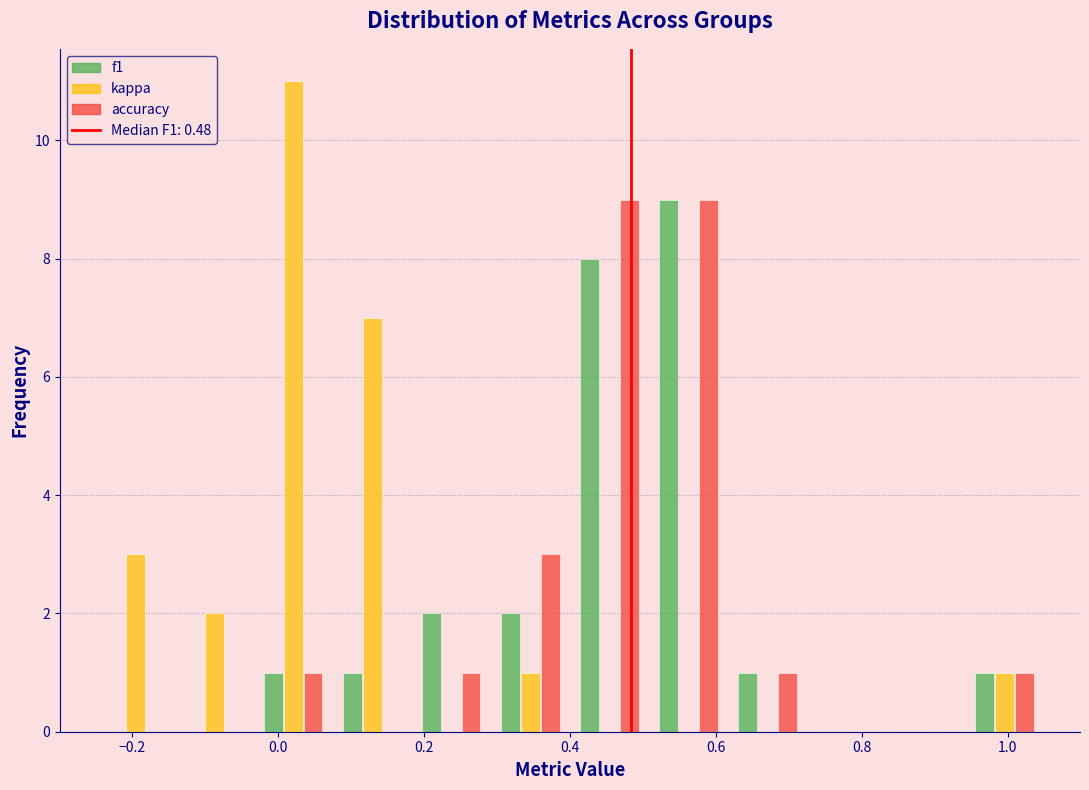

Reading left to right, list every range on the x-axis with the height of the bar of each series over it. Neither the bar edges nor the heights are printed on the chart, so give them approximately, as read against the axes.

-0.24 to -0.14: f1=0	kappa=3	accuracy=0
-0.14 to -0.04: f1=0	kappa=2	accuracy=0
-0.04 to 0.08: f1=1	kappa=11	accuracy=1
0.08 to 0.18: f1=1	kappa=7	accuracy=0
0.18 to 0.30: f1=2	kappa=0	accuracy=1
0.30 to 0.40: f1=2	kappa=1	accuracy=3
0.40 to 0.50: f1=8	kappa=0	accuracy=9
0.50 to 0.62: f1=9	kappa=0	accuracy=9
0.62 to 0.72: f1=1	kappa=0	accuracy=1
0.72 to 0.84: f1=0	kappa=0	accuracy=0
0.84 to 0.94: f1=0	kappa=0	accuracy=0
0.94 to 1.06: f1=1	kappa=1	accuracy=1